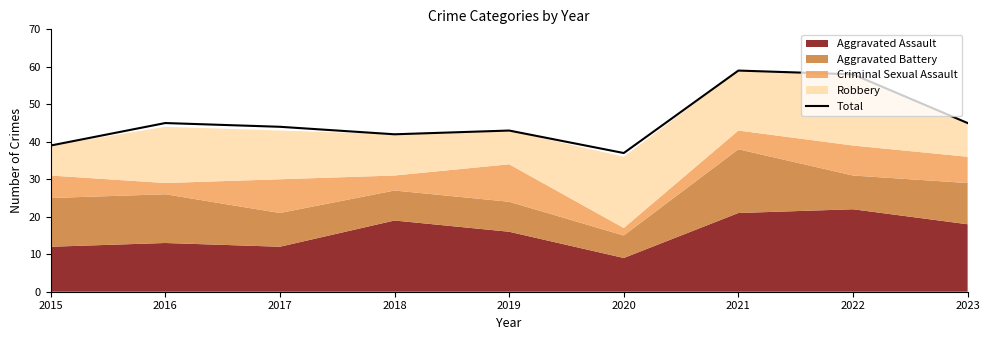

Where is the data nearest to the value 48?

2016